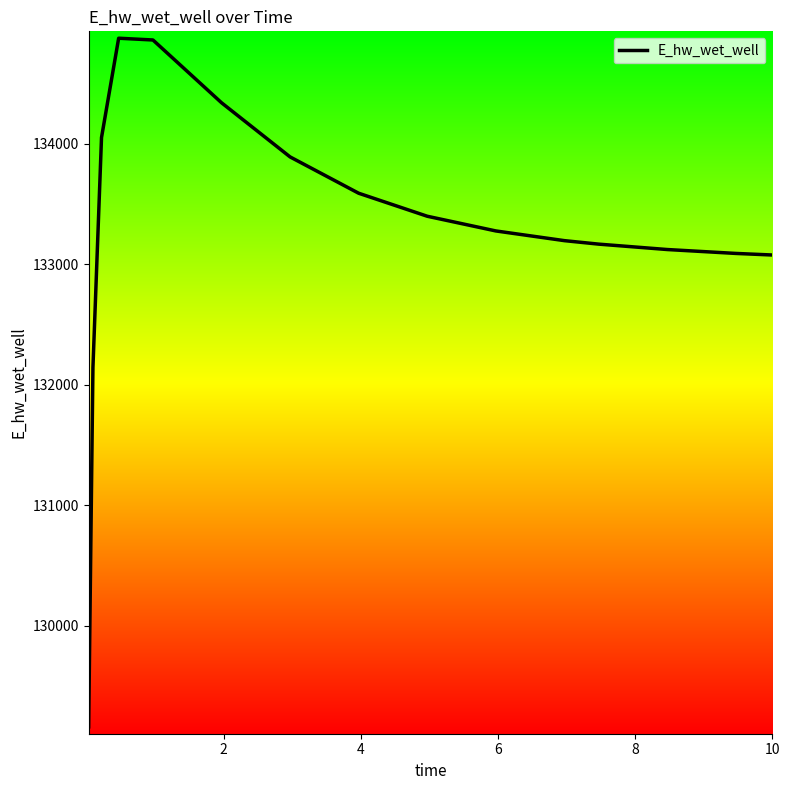

Count the number of values greater than 133275.

8